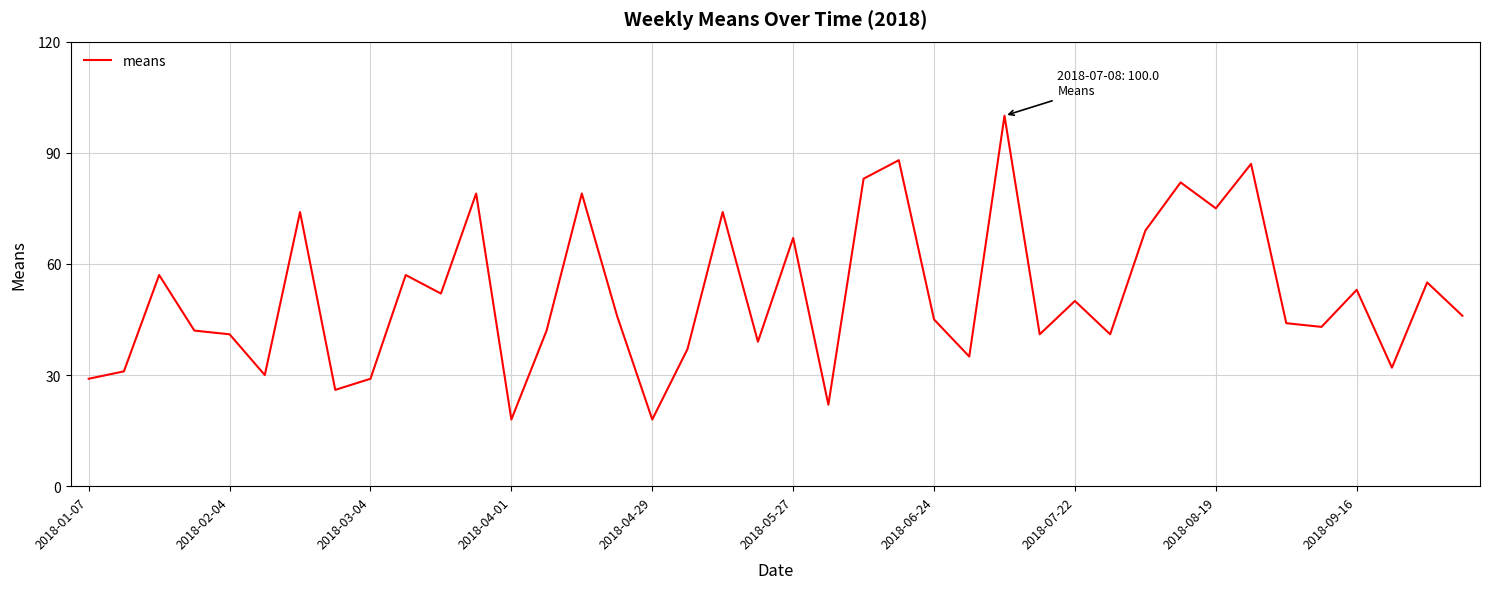

What is the difference between the second highest and second lowest values?

70